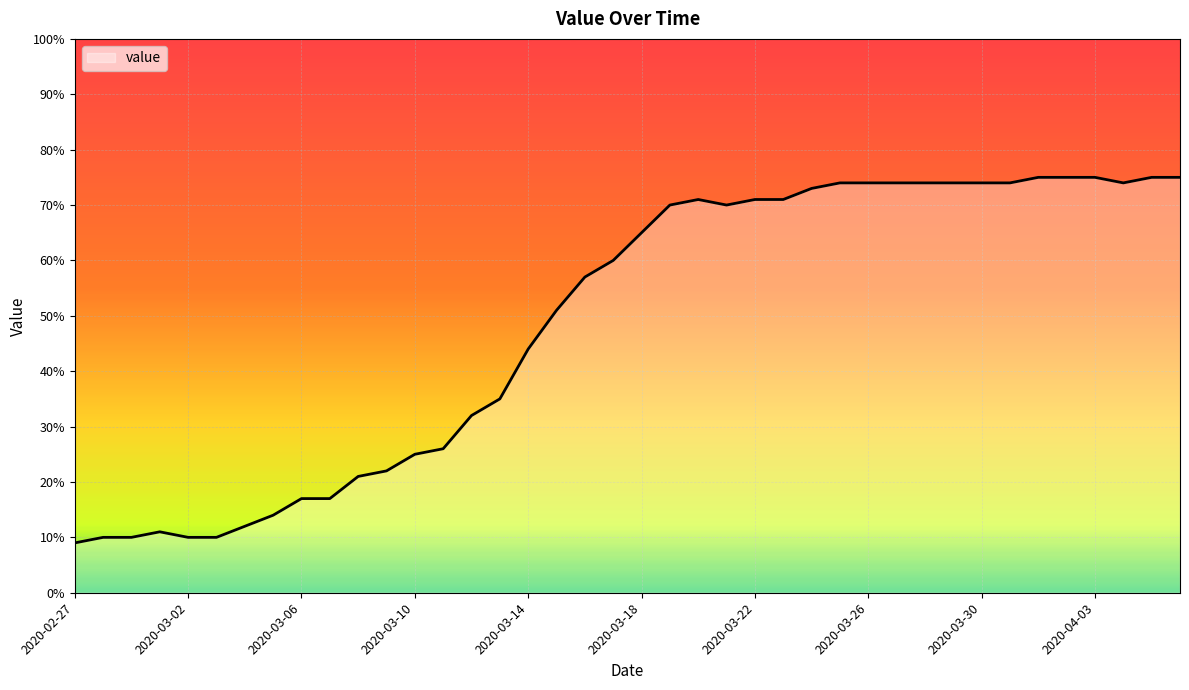

True or false: the data has more than 1 interior local peaks.

True